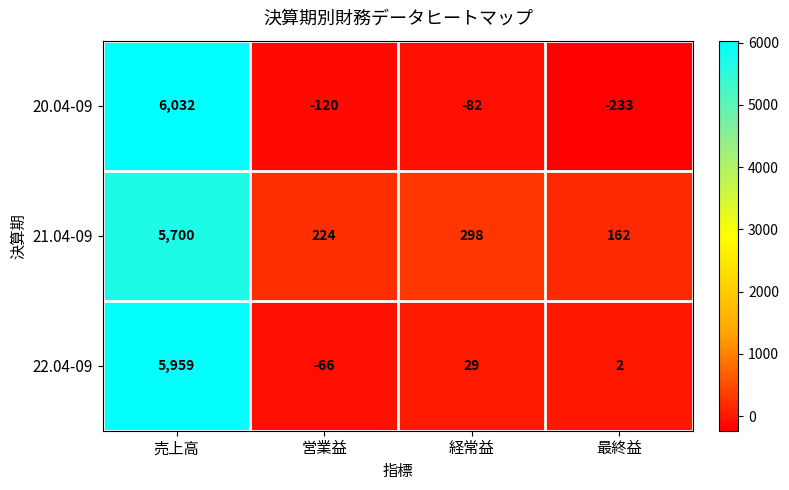

List the series in order of their peak value, highest first.

20.04-09, 22.04-09, 21.04-09